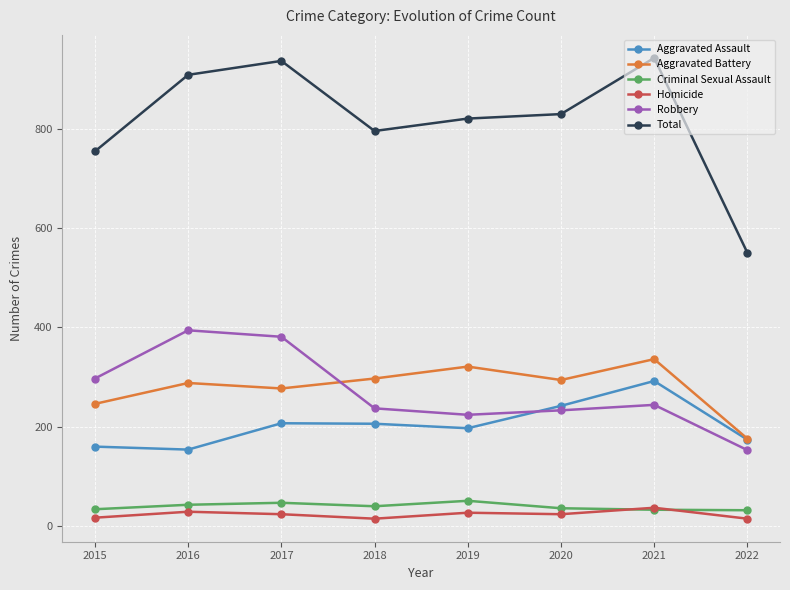

Which series has the largest total across all categories?

Total